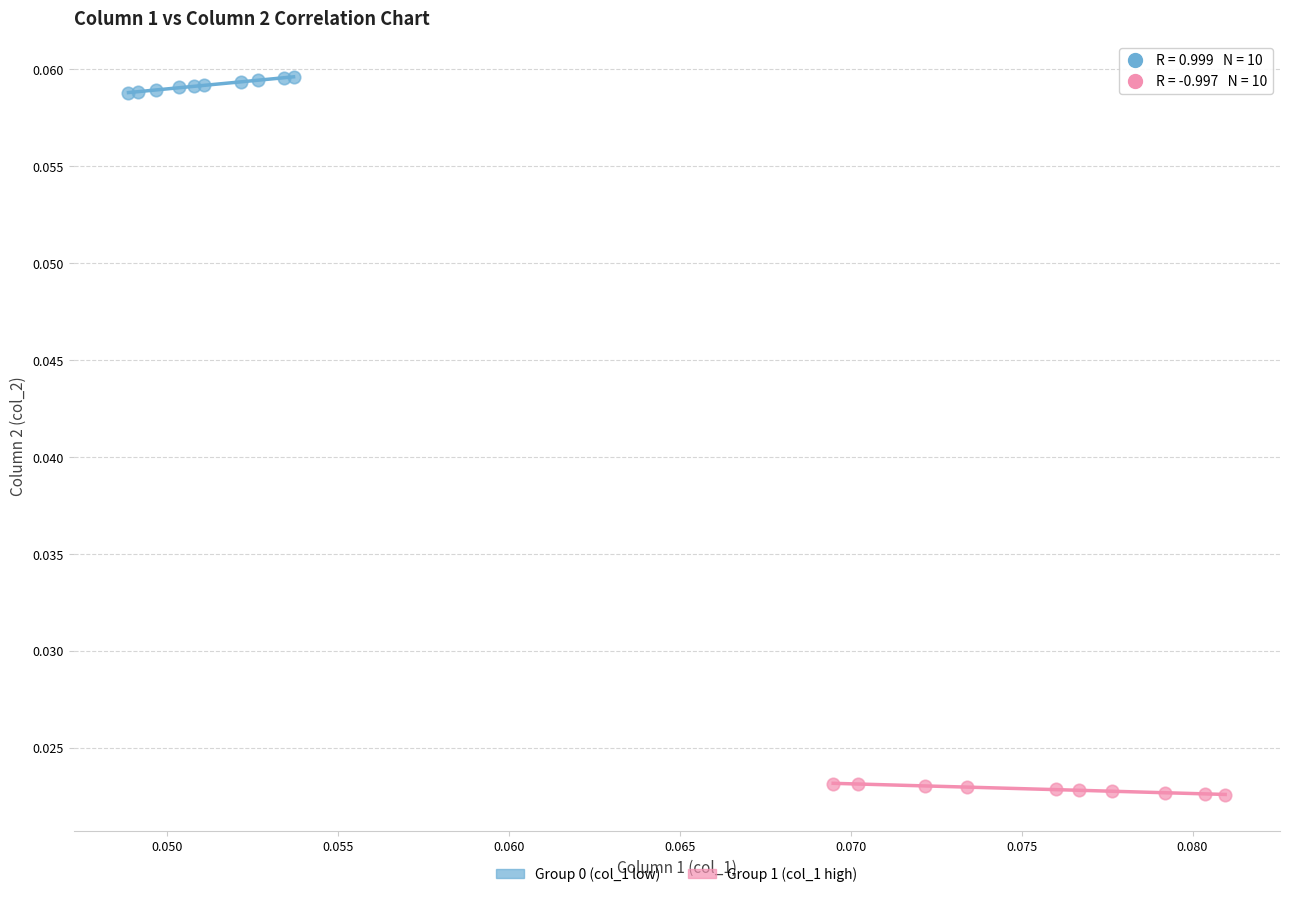

Which series contains the lowest Y value?

Group 1 (col_1 high)